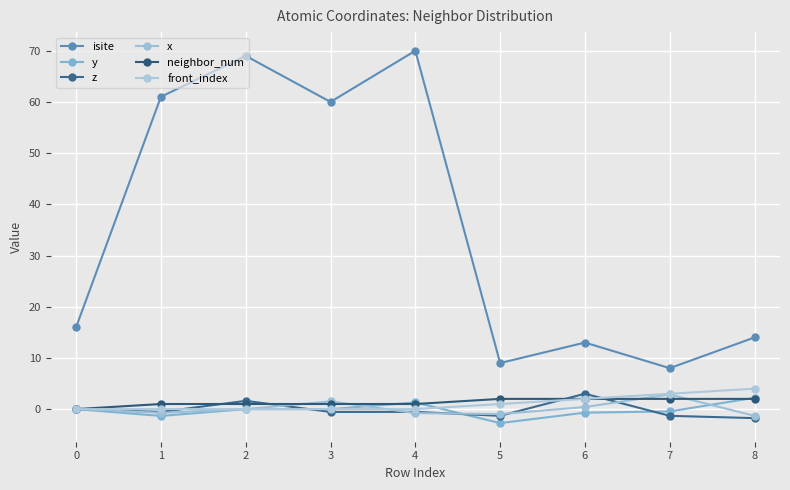

What is the value of the neighbor_num point at the 8th from the left?

2.0